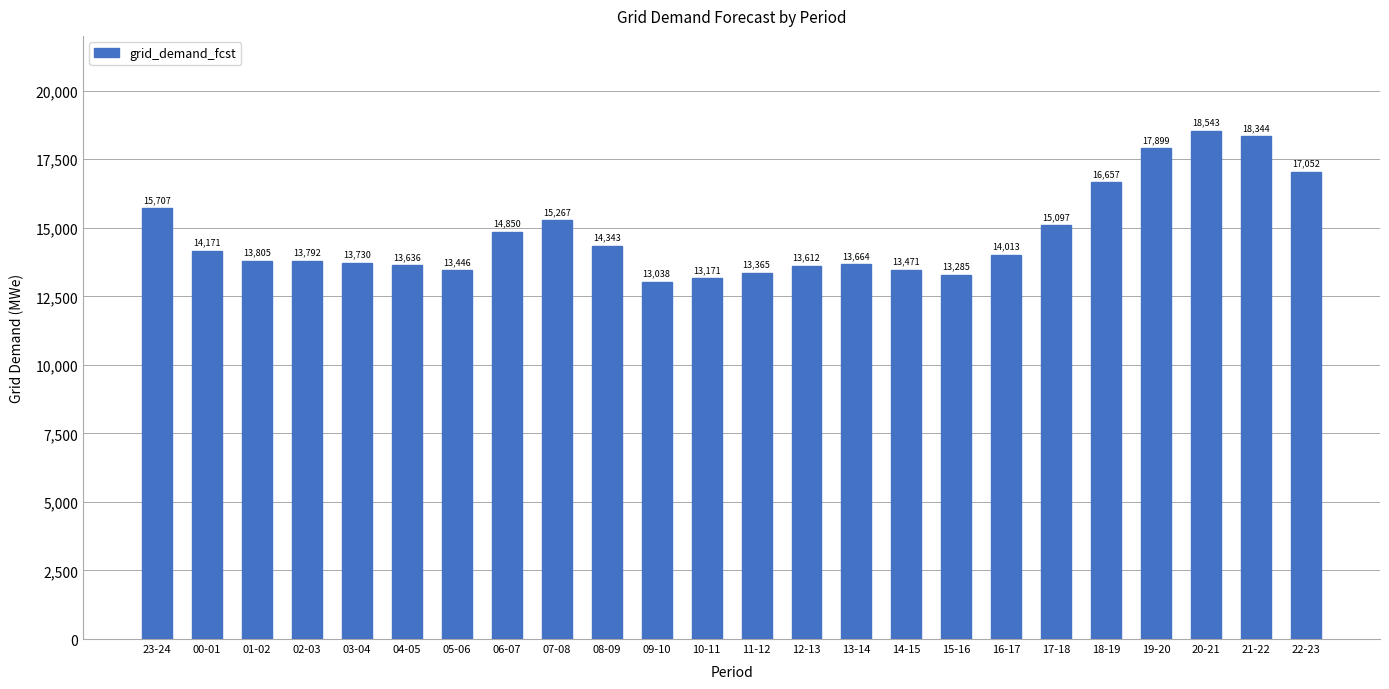

Does the chart contain any negative values?

No